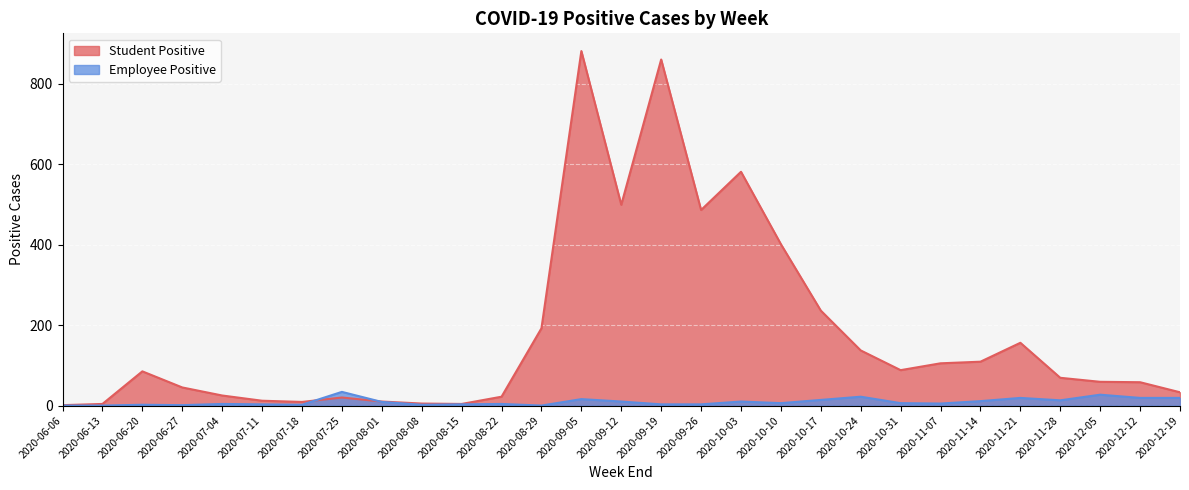

Reading right to left, transcribe all the data shown in this chart.

Student Positive: 33	58	59	69	156	109	105	88	137	236	401	581	486	860	499	881	192	22	4	5	10	20	9	12	25	45	85	4	1
Employee Positive: 19	19	27	13	19	11	5	6	22	14	6	10	3	3	10	16	0	4	3	2	9	34	2	3	4	1	2	0	0